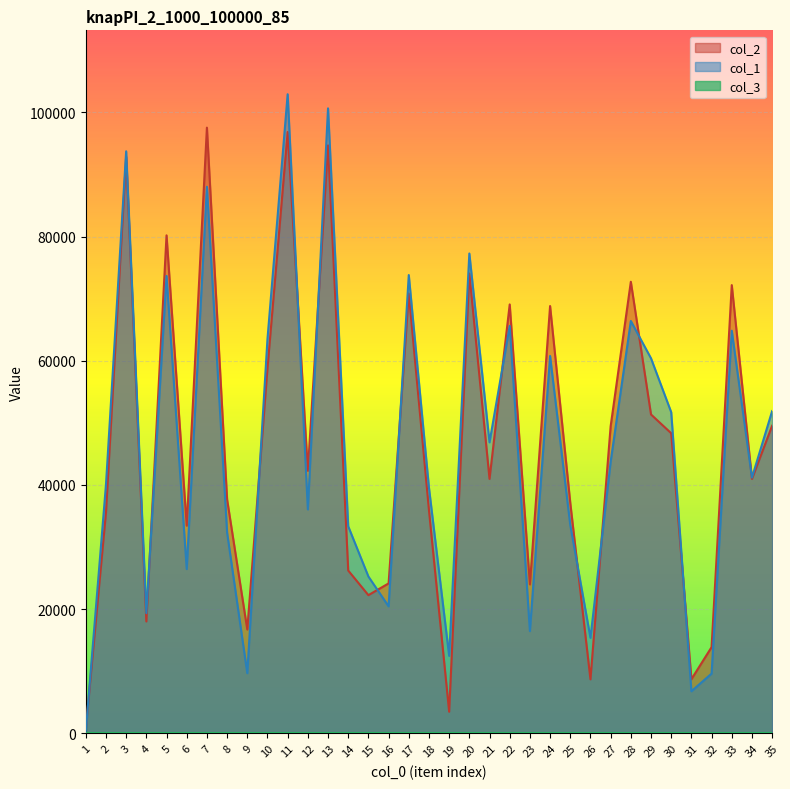

What is the difference between the maximum and second lowest values in the col_1 series?

96167